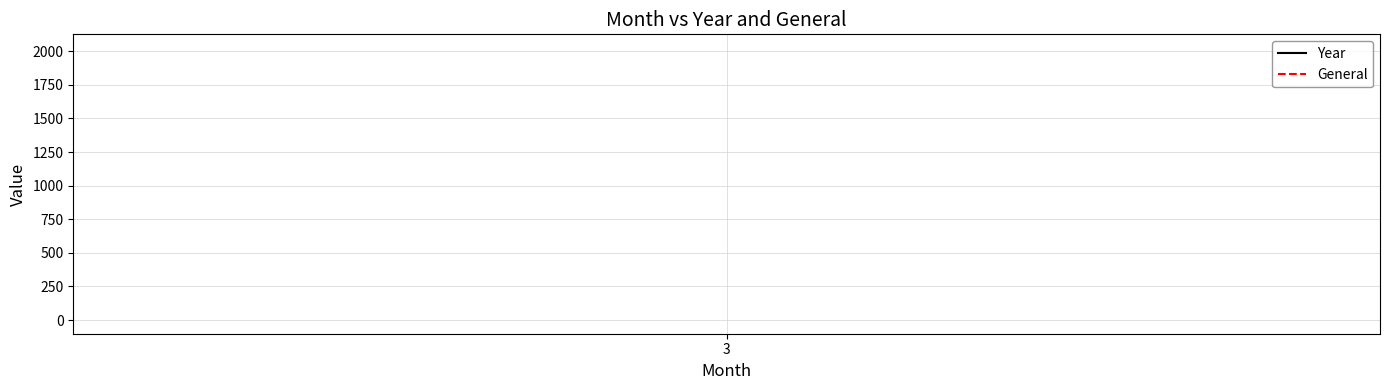

Count the number of data series in this chart.

2